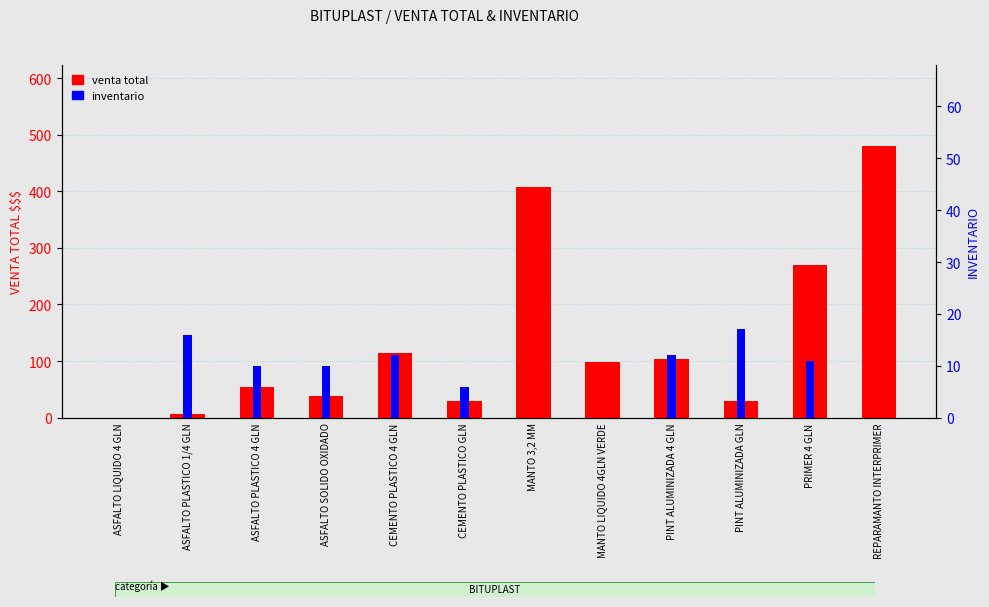

Is the value of venta total at ASFALTO LIQUIDO 4 GLN greater than the value of inventario at PRIMER 4 GLN?

No